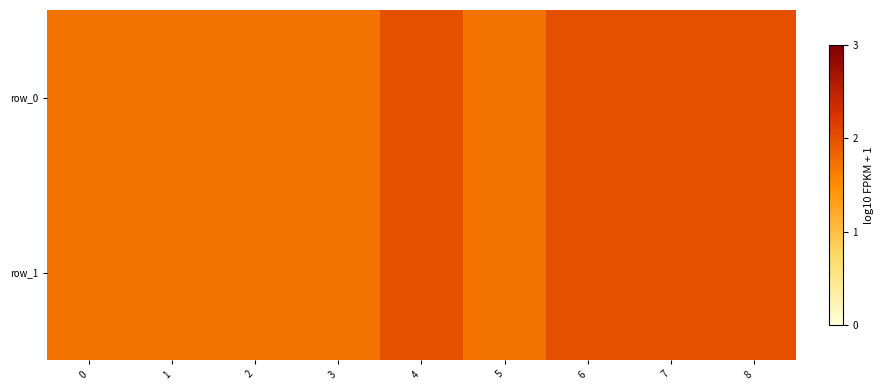

Is the value of row_1 at 7 greater than the value of row_0 at 1?

Yes